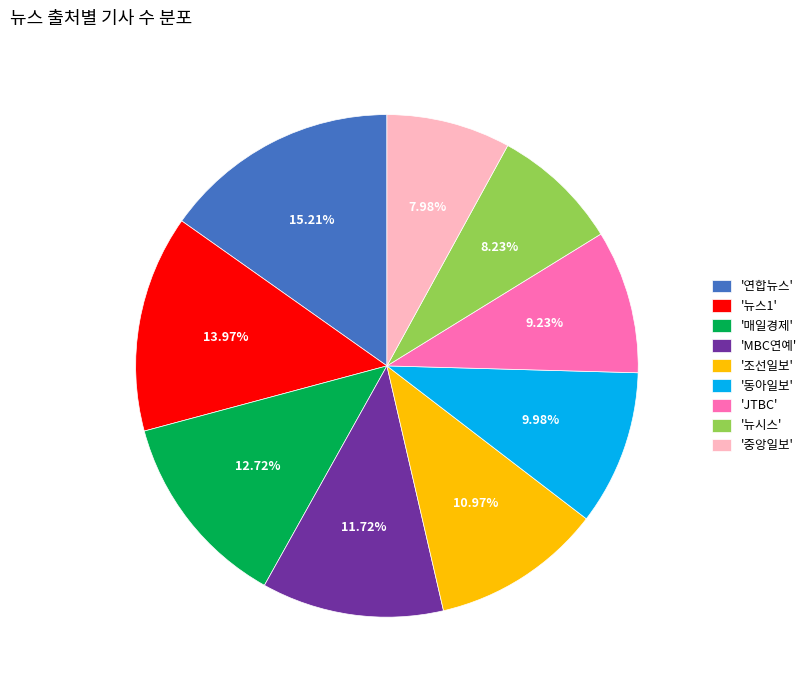

Is there a majority slice in this chart?

No